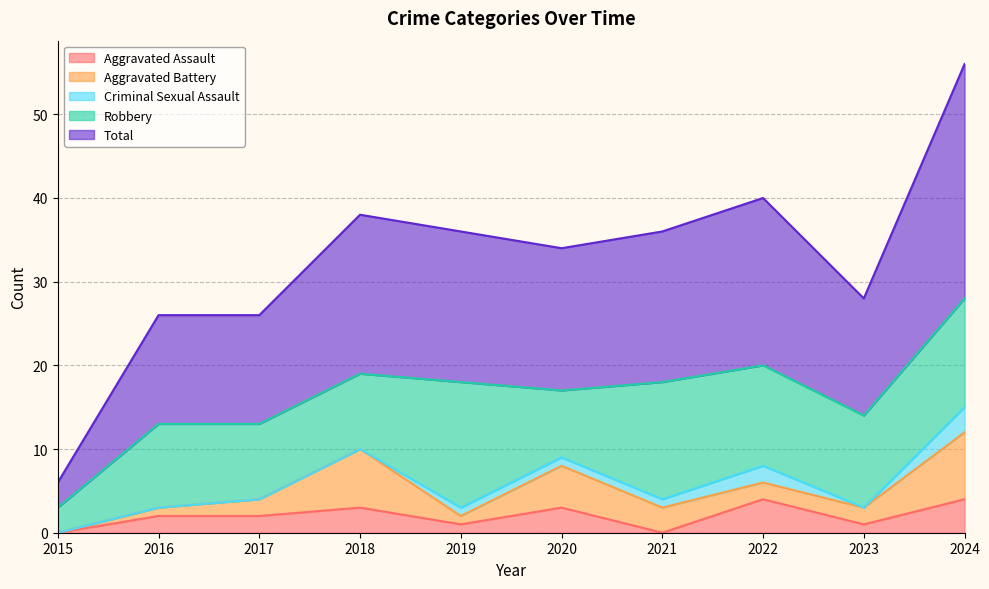

What is the difference between the highest and lowest values at 2022?

18